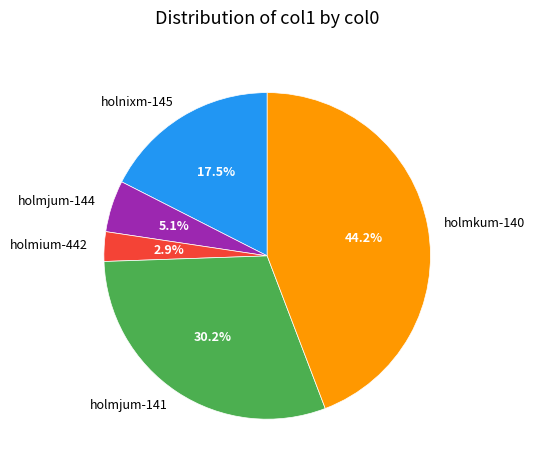

Which category has the smallest portion of the pie?

holmium-442